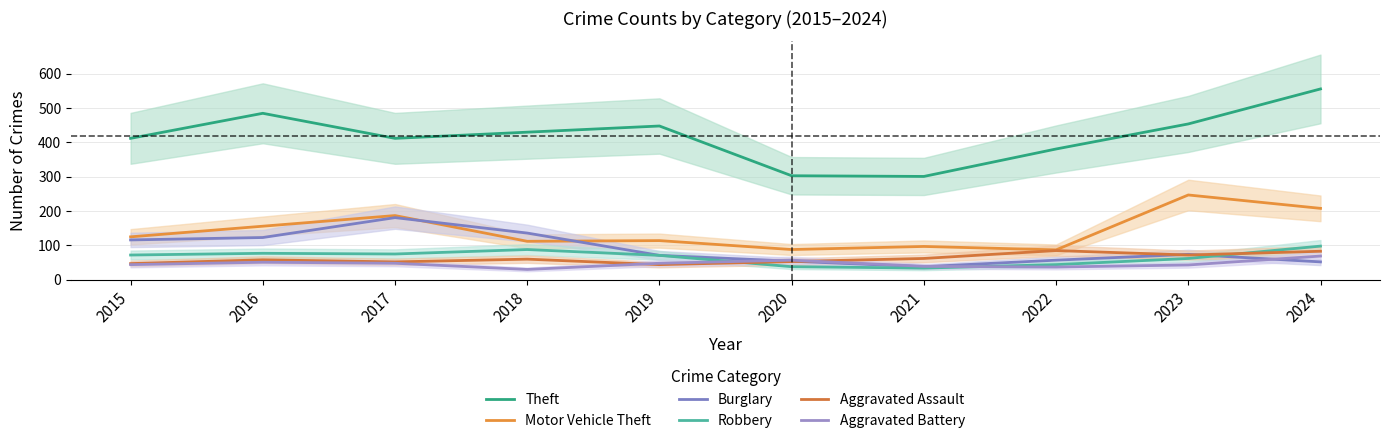

Between 2019 and 2023, which series saw the biggest shift?

Motor Vehicle Theft